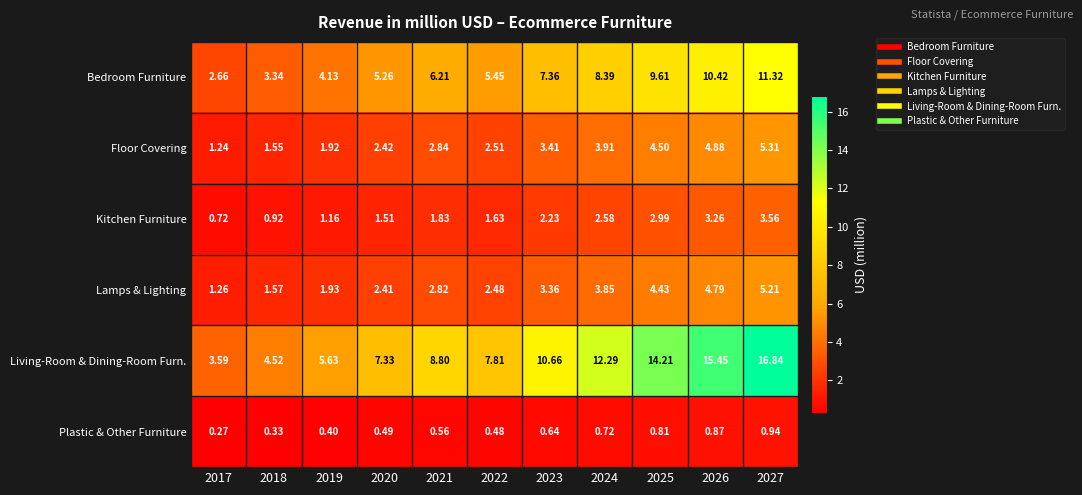

What is the total value across all series at 2021?

23.1